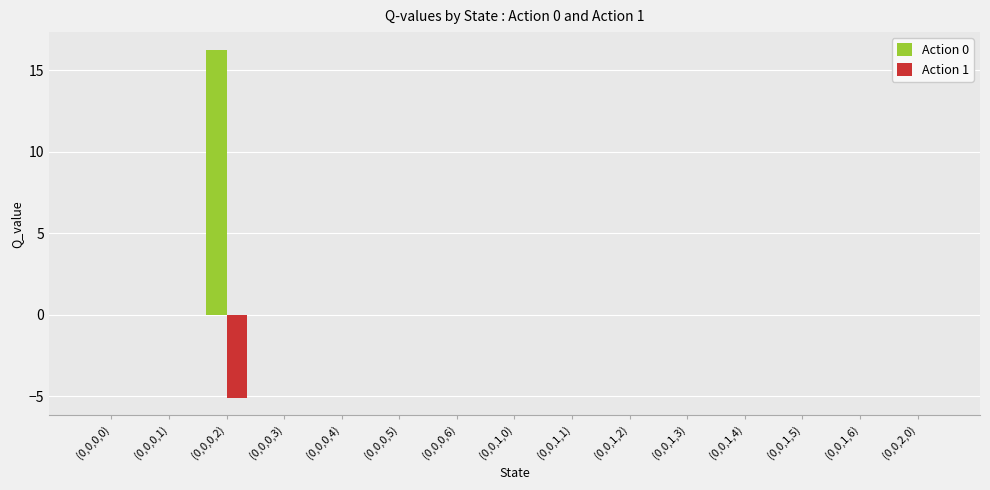

How many data points does each series have?

15